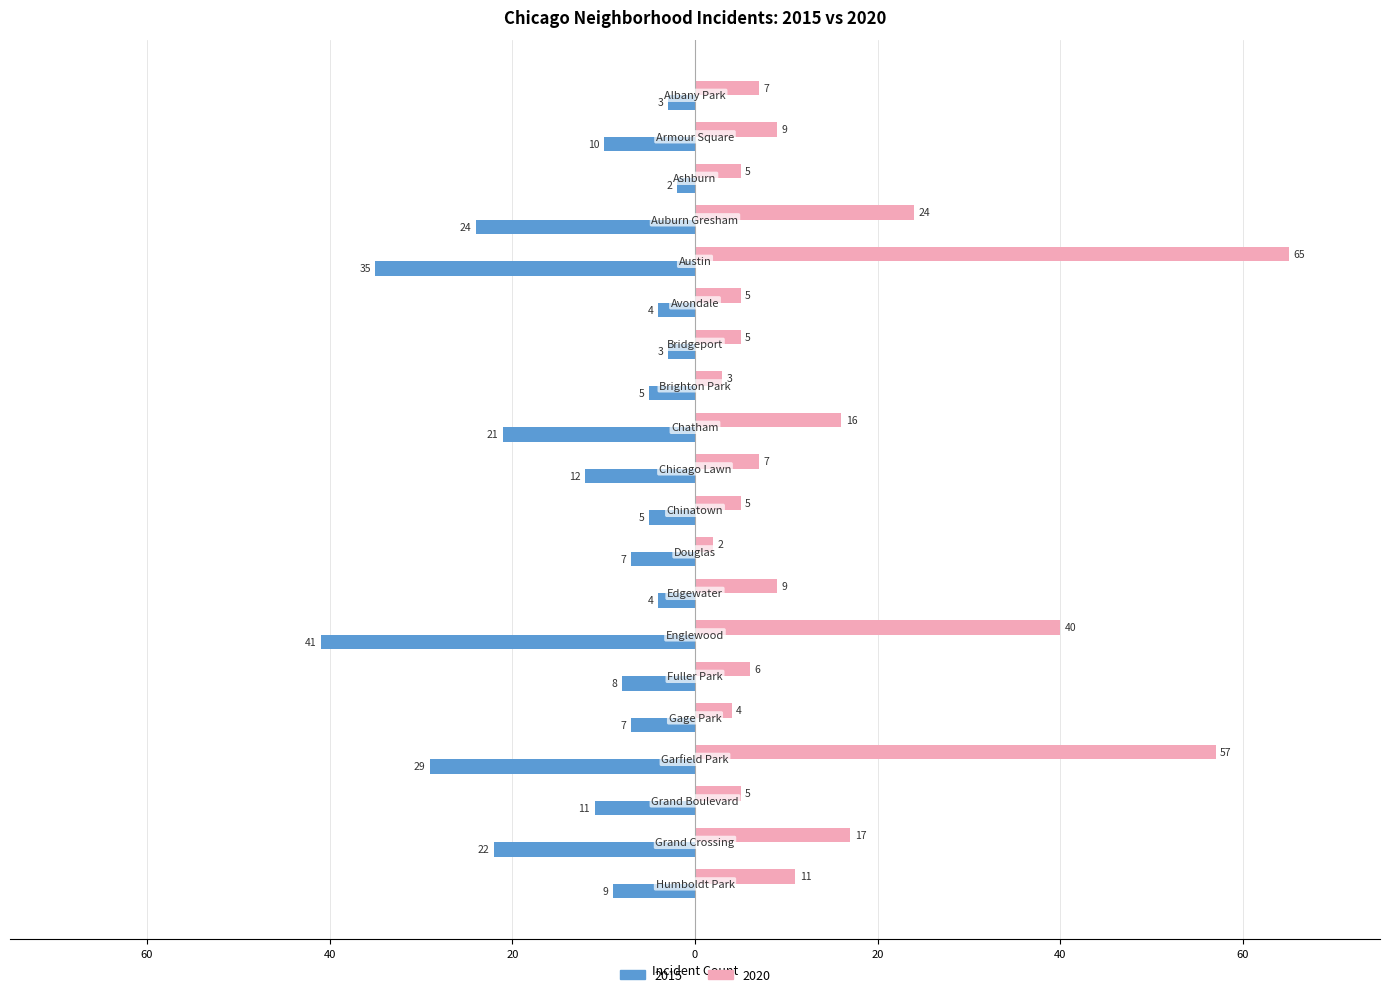

What is the value of the 2020 bar at the 1st from the left?

7